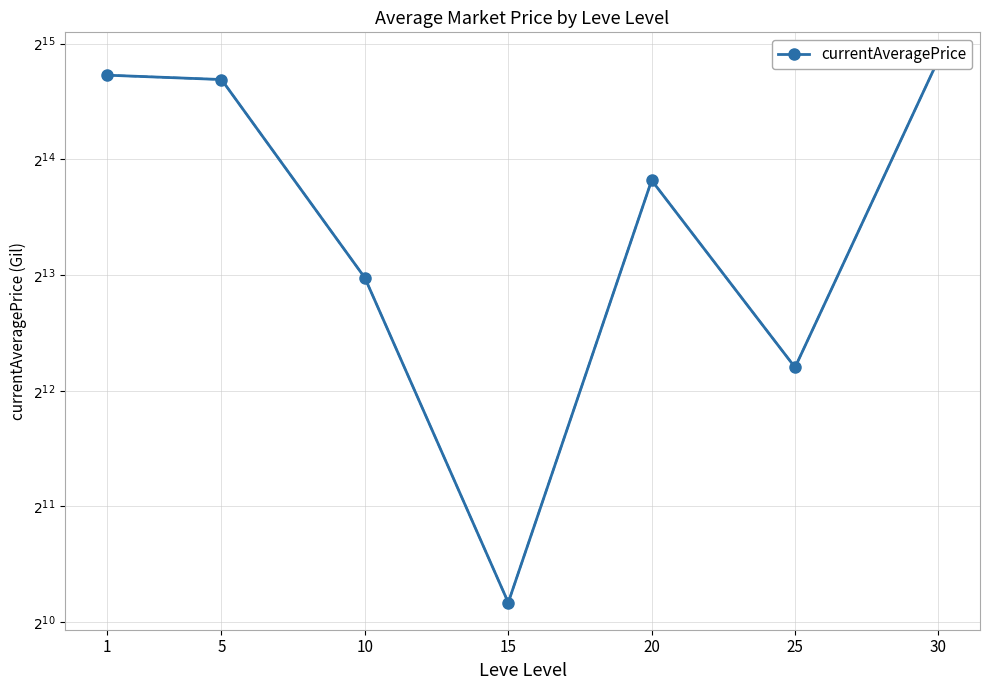

True or false: the data shows 2051.4 at 15.

False